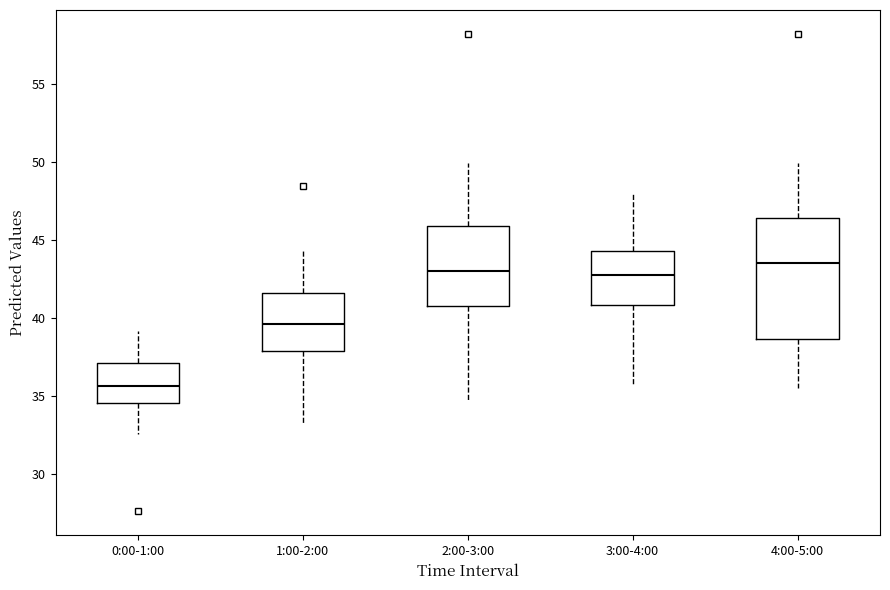

Reading left to right, transcribe this box plot: for each box, give where its median line is, the range the box spans, and where its two whiskers end, as read against the y-axis. The values are not printed on the chart, so give them approximately, as read against the axis.

0:00-1:00: median 35.5, box 34.5 to 37.0, whiskers 32.5 to 39.0
1:00-2:00: median 39.5, box 38.0 to 41.5, whiskers 33.0 to 44.5
2:00-3:00: median 43.0, box 41.0 to 46.0, whiskers 35.0 to 50.0
3:00-4:00: median 43.0, box 41.0 to 44.5, whiskers 35.5 to 48.0
4:00-5:00: median 43.5, box 38.5 to 46.5, whiskers 35.5 to 50.0